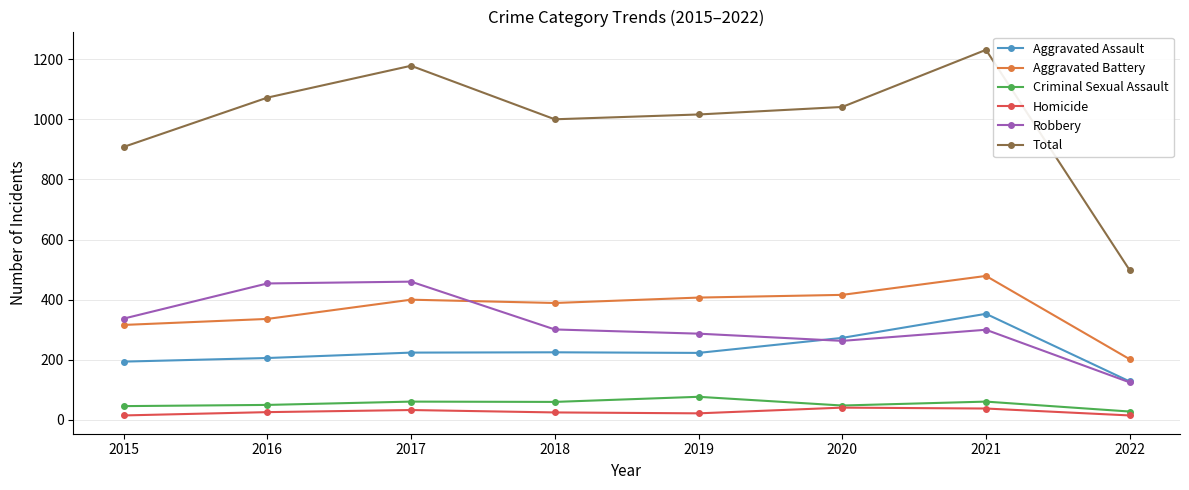

Is this an area chart (filled region under the line)?

No